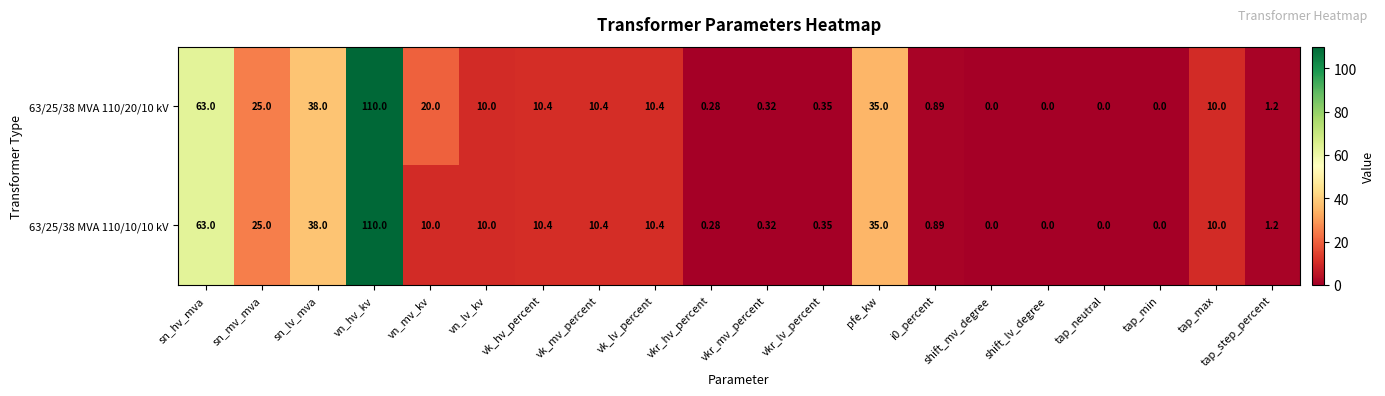

Which category has the highest value across all series?

vn_hv_kv